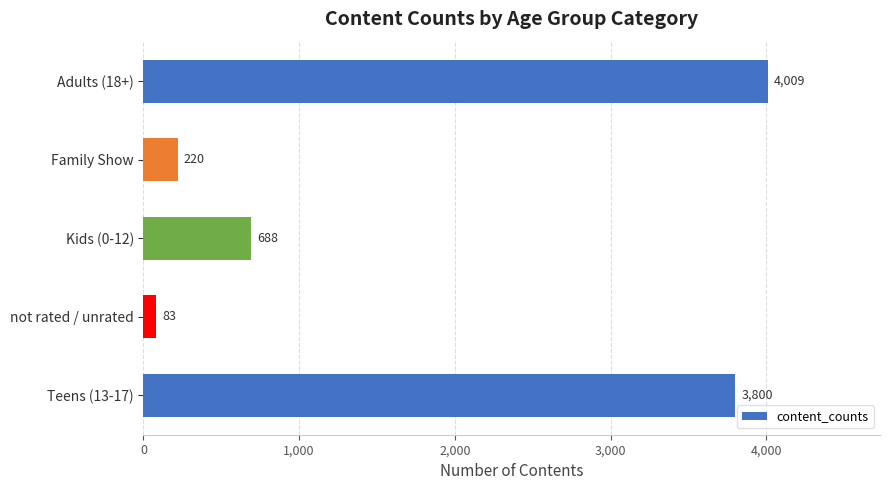

Does the chart contain stacked bars?

No